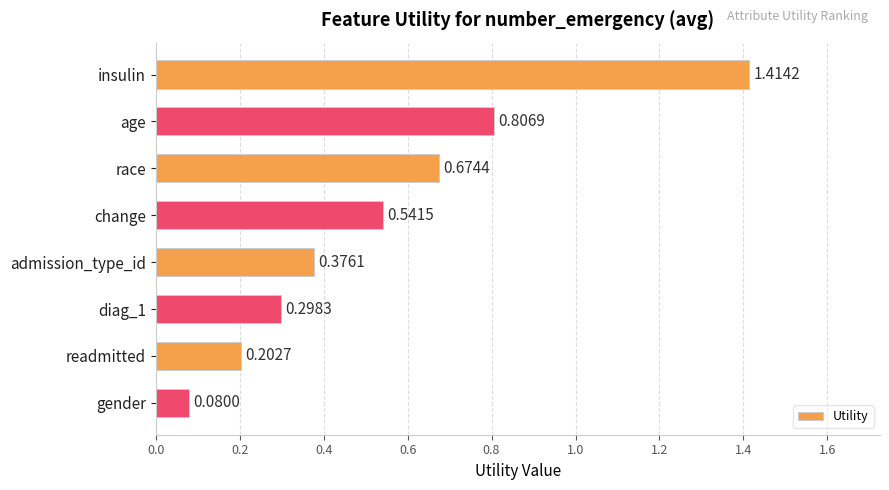

What is the label of the 5th bar from the top?

admission_type_id